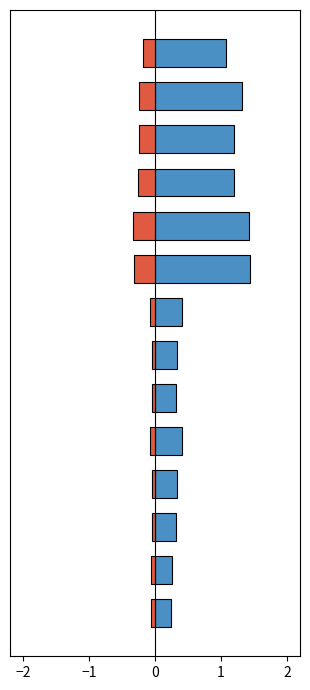

What is the minimum value shown in the chart?

-0.3